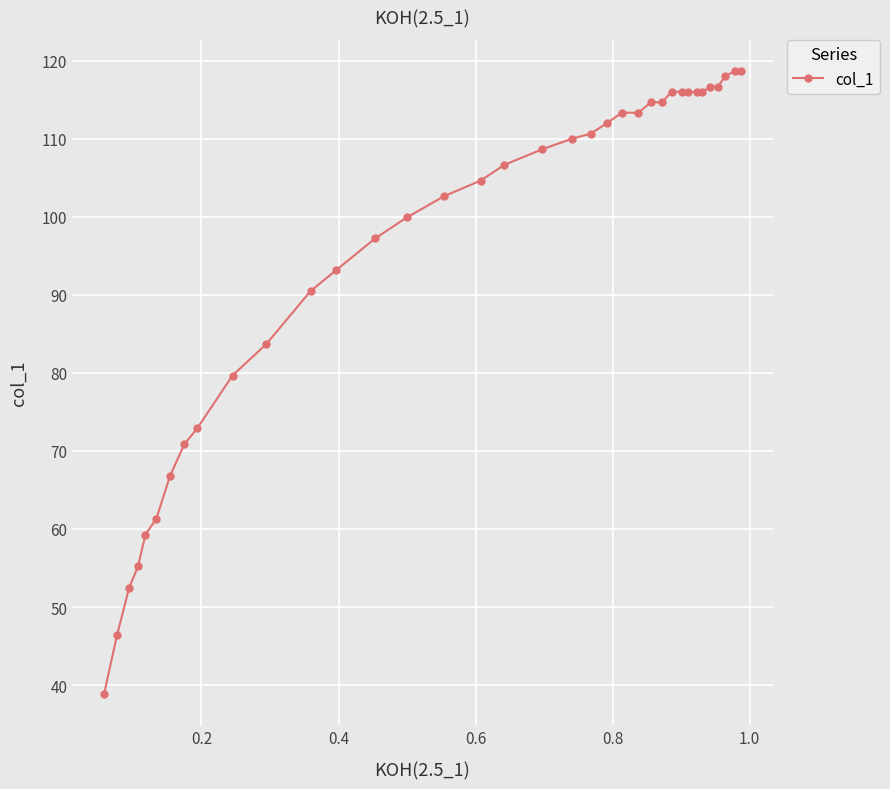

What is the difference between the maximum and second lowest values?

72.3